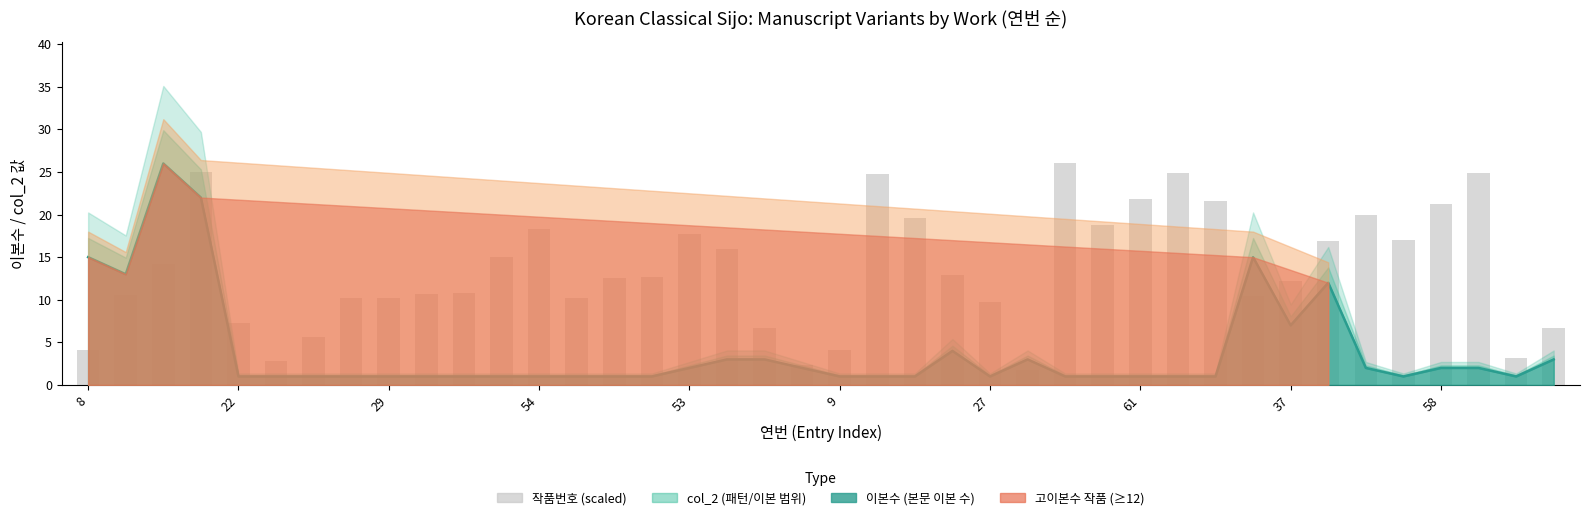

What is the minimum value shown in the chart?

1.0